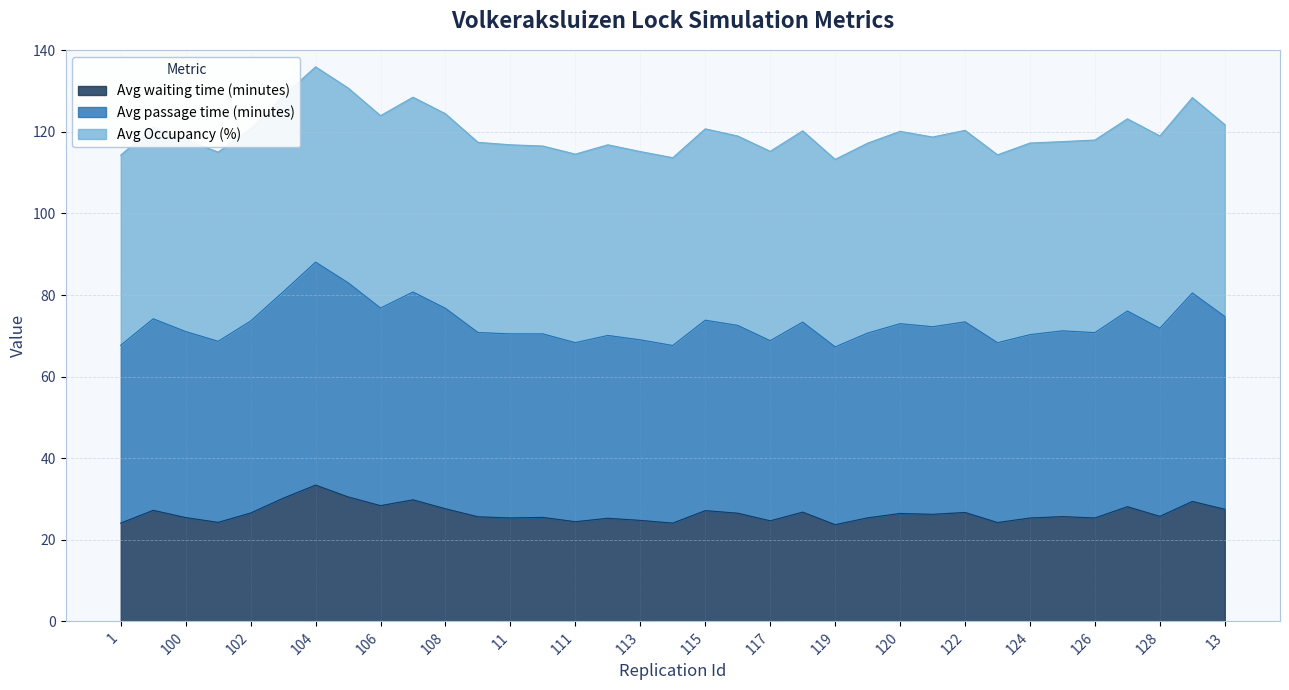

What is the total value across all series at 111?

114.5